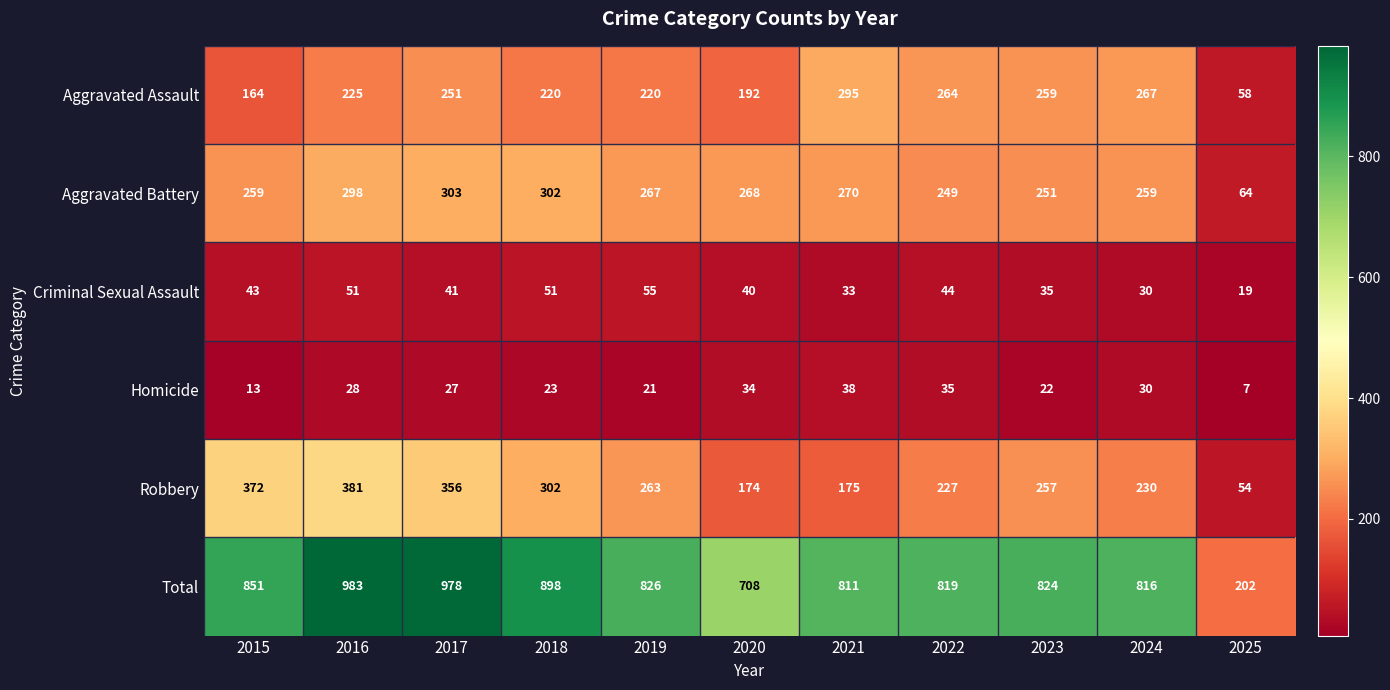

What is the total value across all series at 2022?

1638